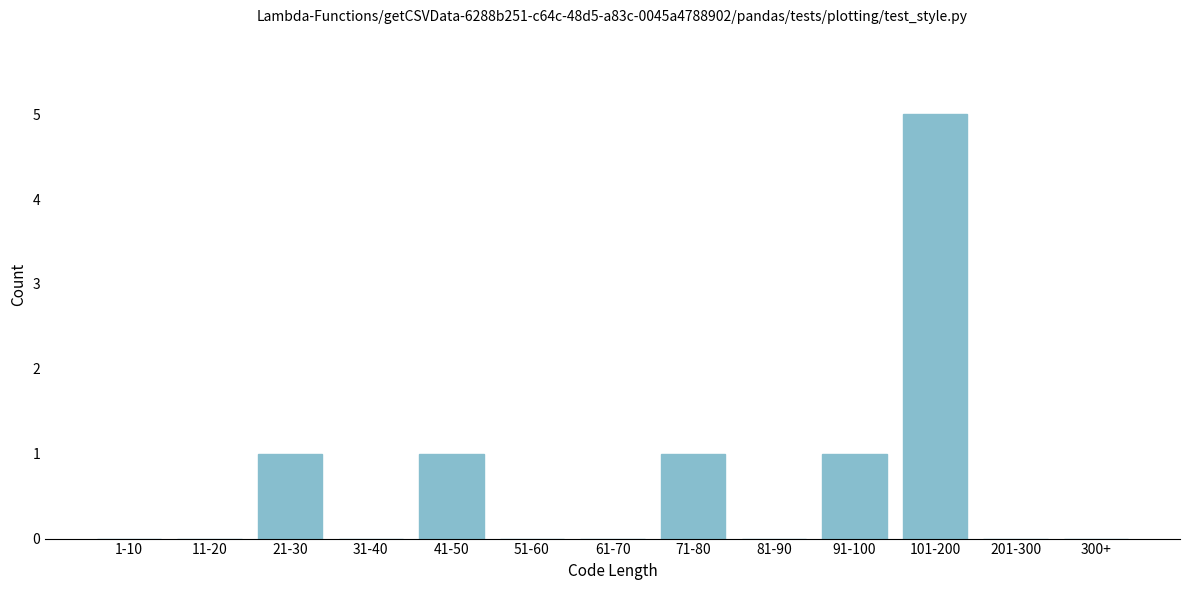

Reading left to right, what are all the values shown in this chart?

1-10=0	11-20=0	21-30=1	31-40=0	41-50=1	51-60=0	61-70=0	71-80=1	81-90=0	91-100=1	101-200=5	201-300=0	300+=0